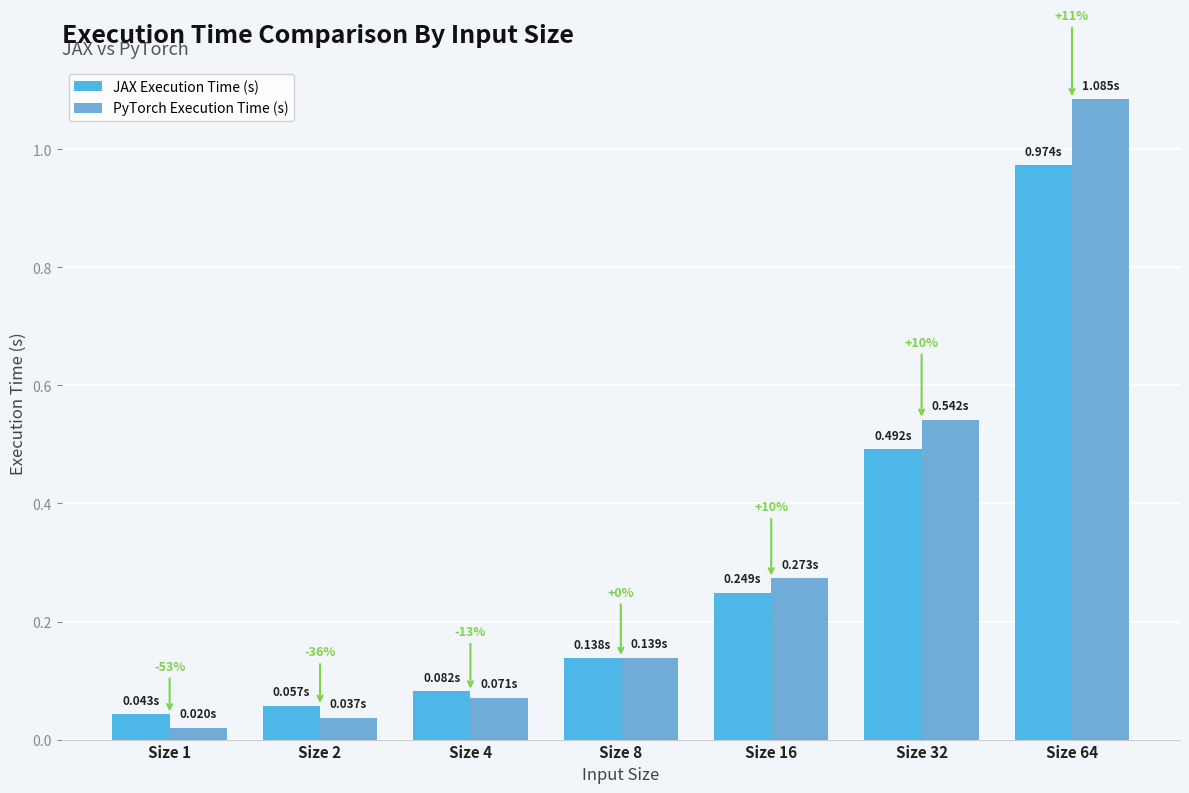

Which category has the highest value across all series?

Size 64